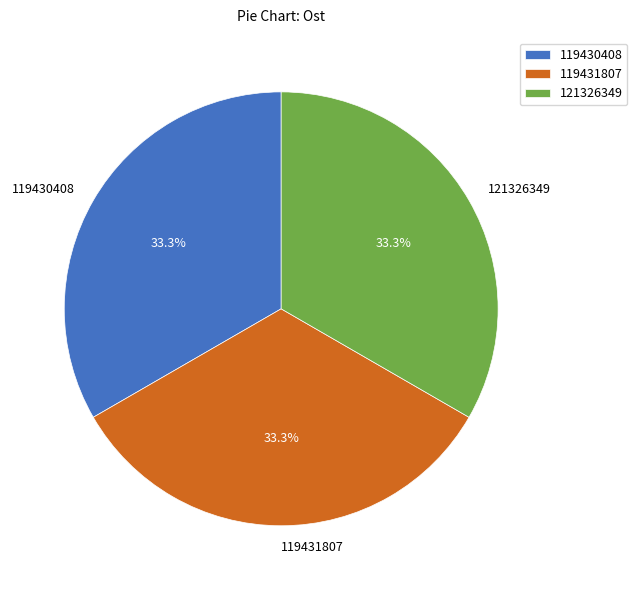

Does any single category account for the majority?

No